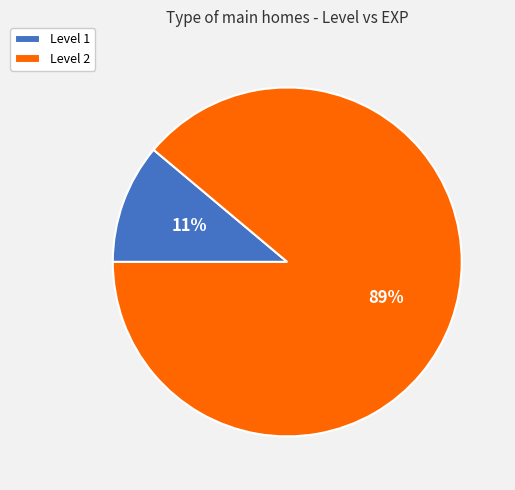

Rank the categories by value from lowest to highest.

Level 1, Level 2